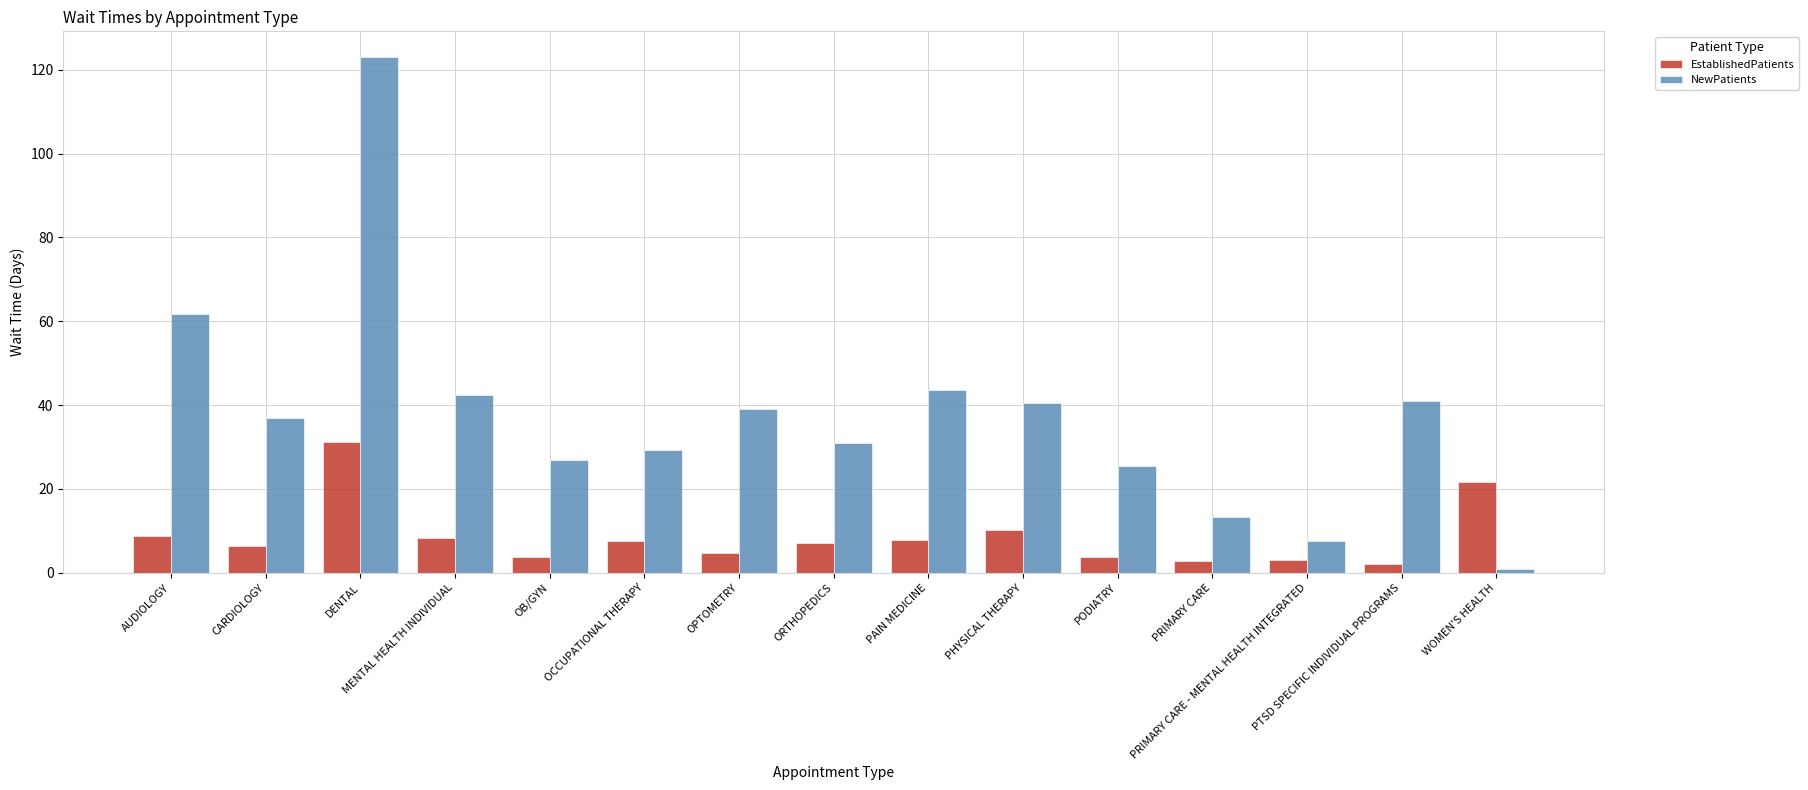

Which series has the widest spread of values?

NewPatients